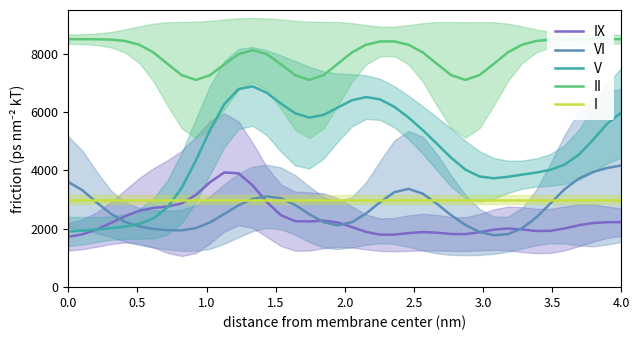

How many data points in IX are above 2196?

20